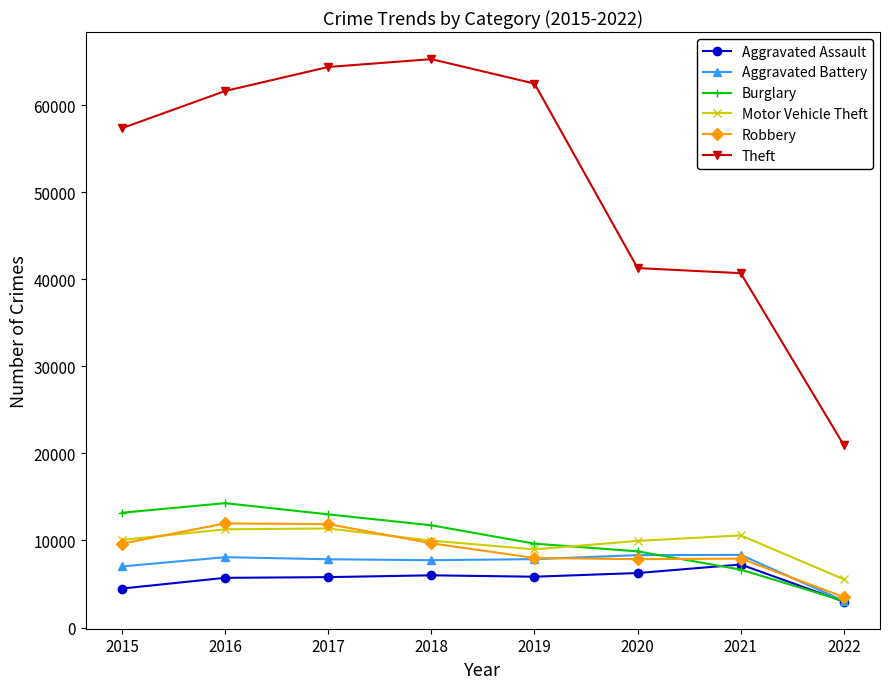

True or false: Aggravated Assault has a value of 5103 at 2022.

False